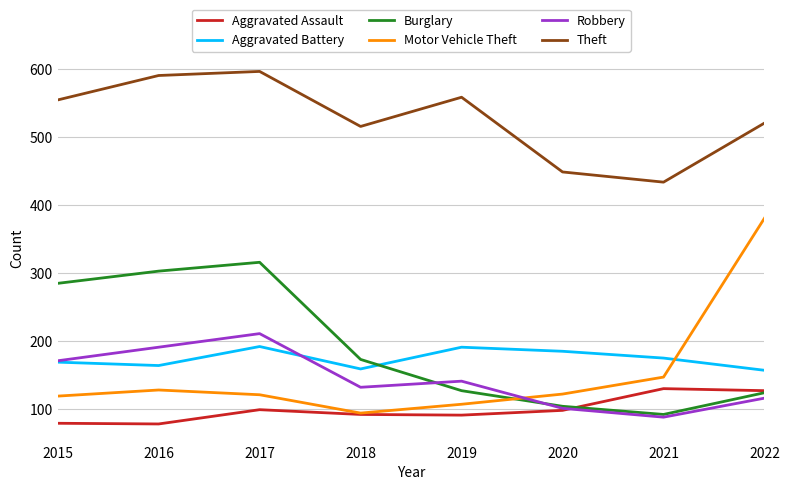

What is the sum of all Motor Vehicle Theft values?

1219